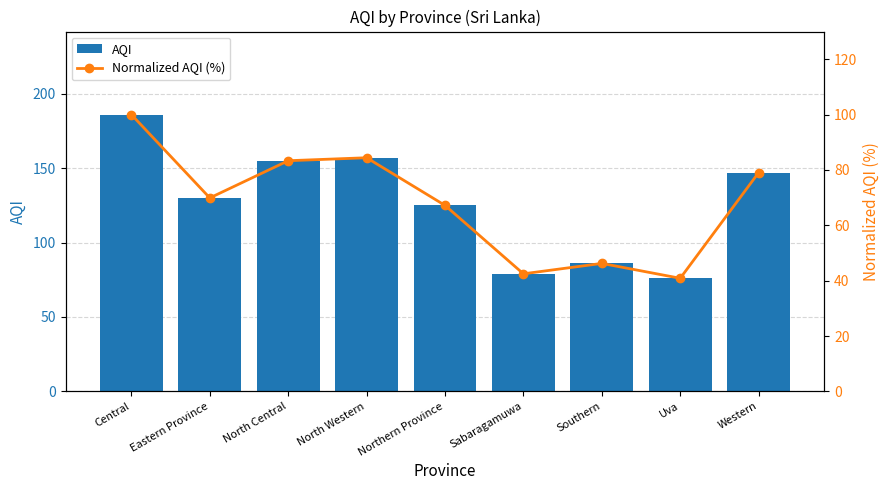

What position from the left is Southern?

7